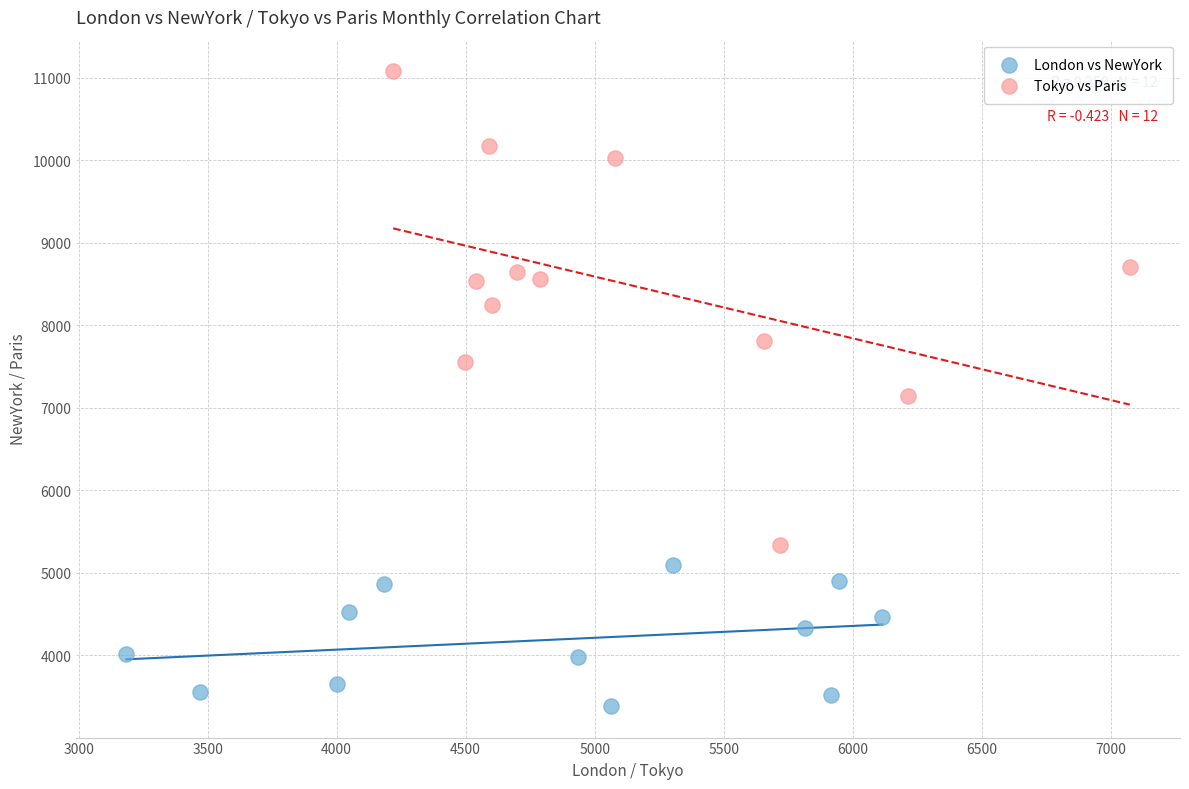

Which series contains the lowest Y value?

London vs NewYork